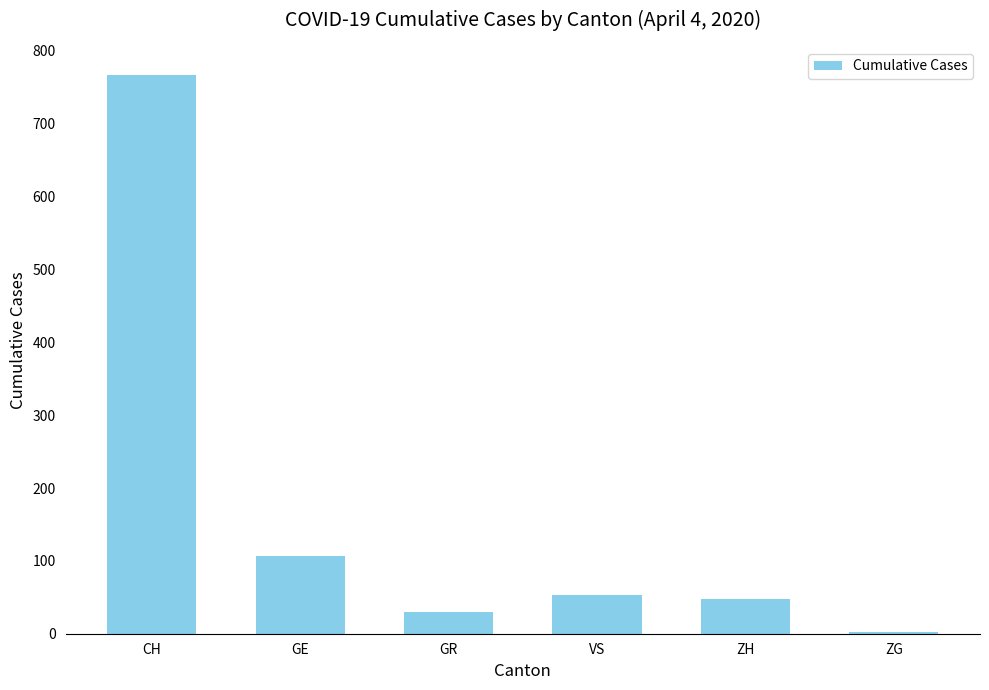

Between CH and ZG, which is larger?

CH